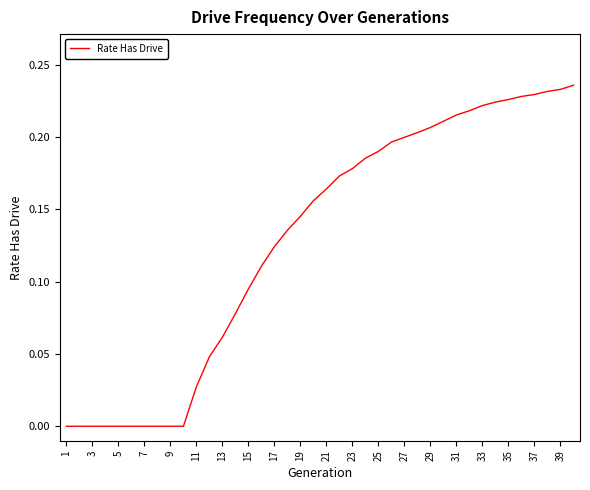

Does the chart display data point markers on the line(s)?

No